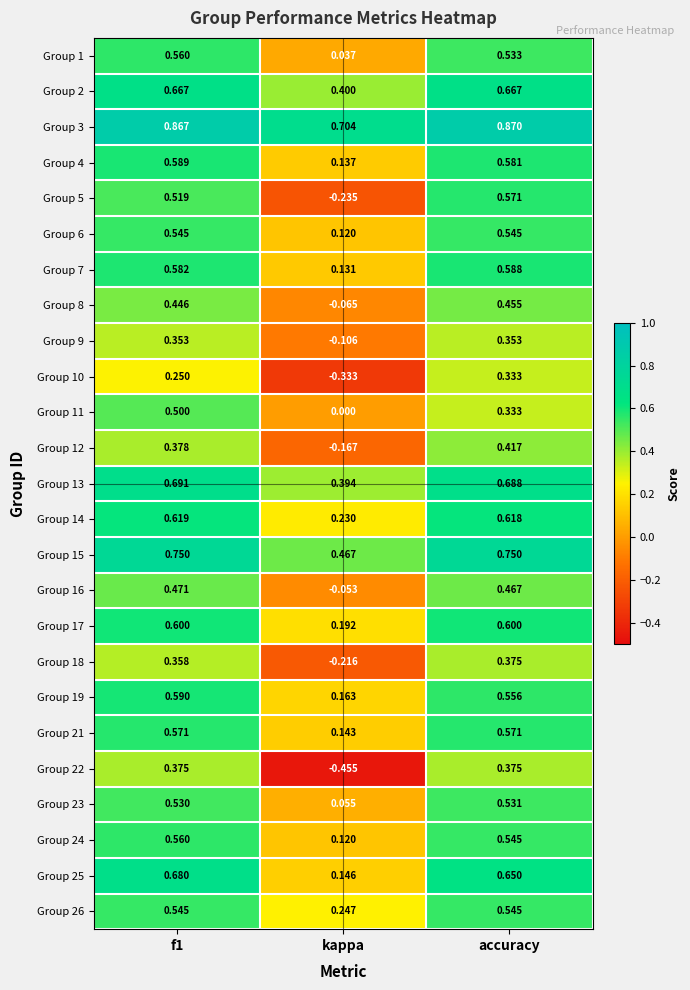

Where is Group 3 nearest to the value 0?

kappa